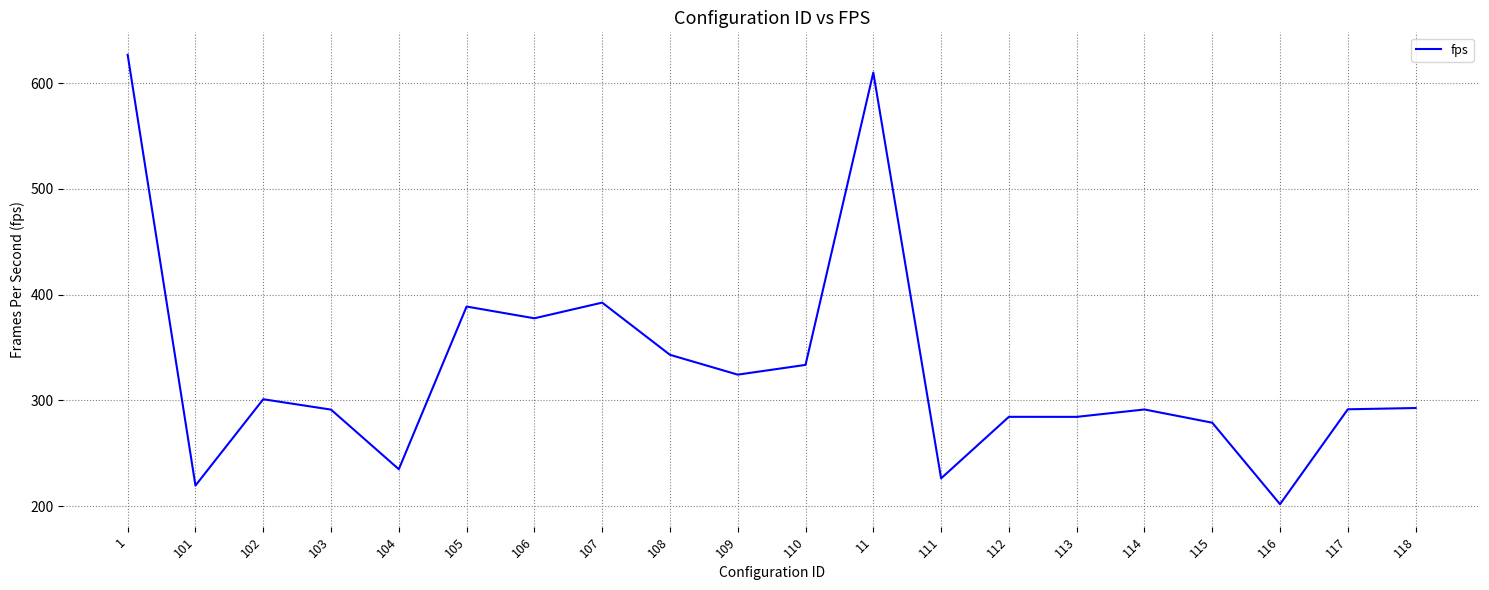

How many lines are shown in the chart?

1